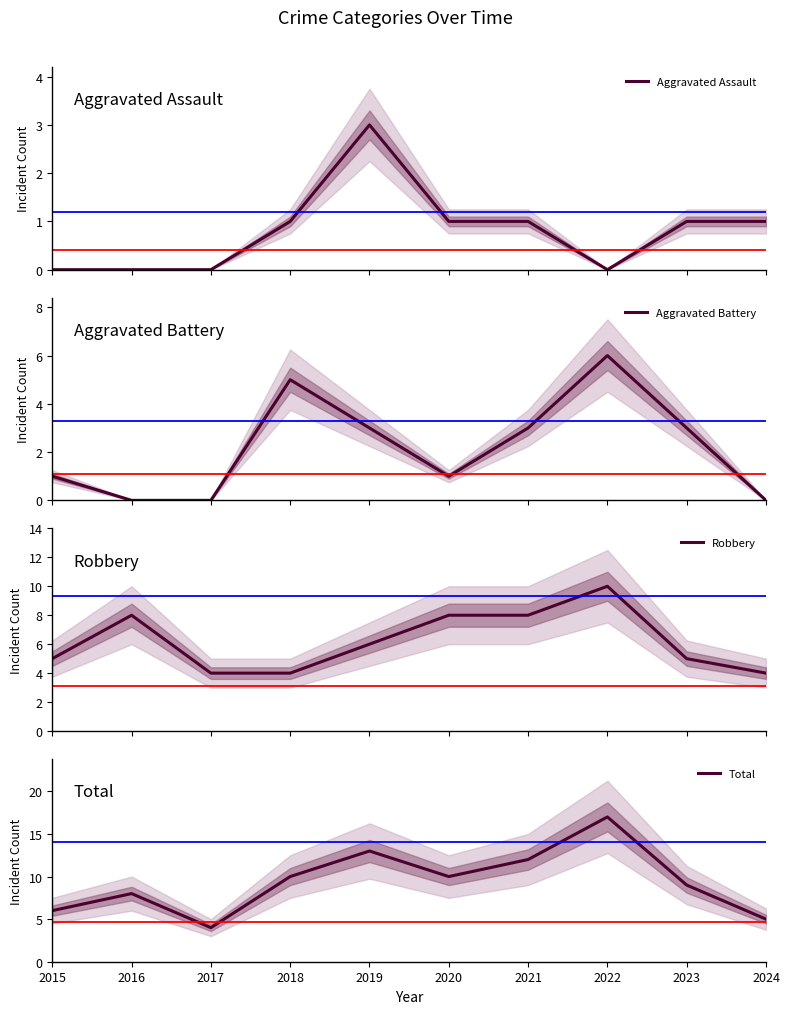

Count the Aggravated Assault values in the range 0 to 1.

9